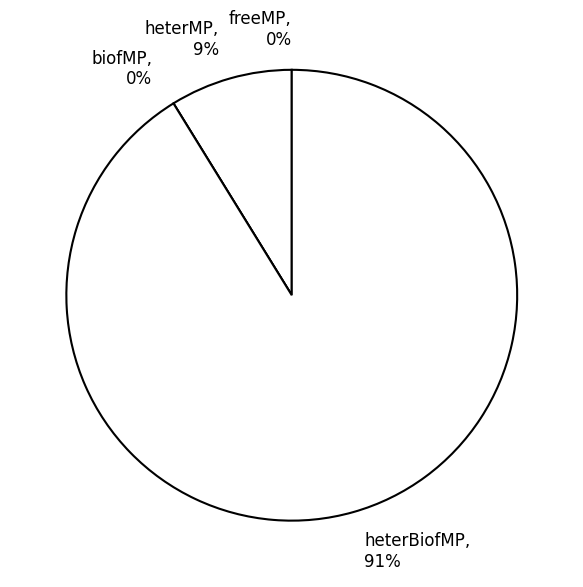

To the nearest percent, what percentage of the pie is heterBiofMP?

91%